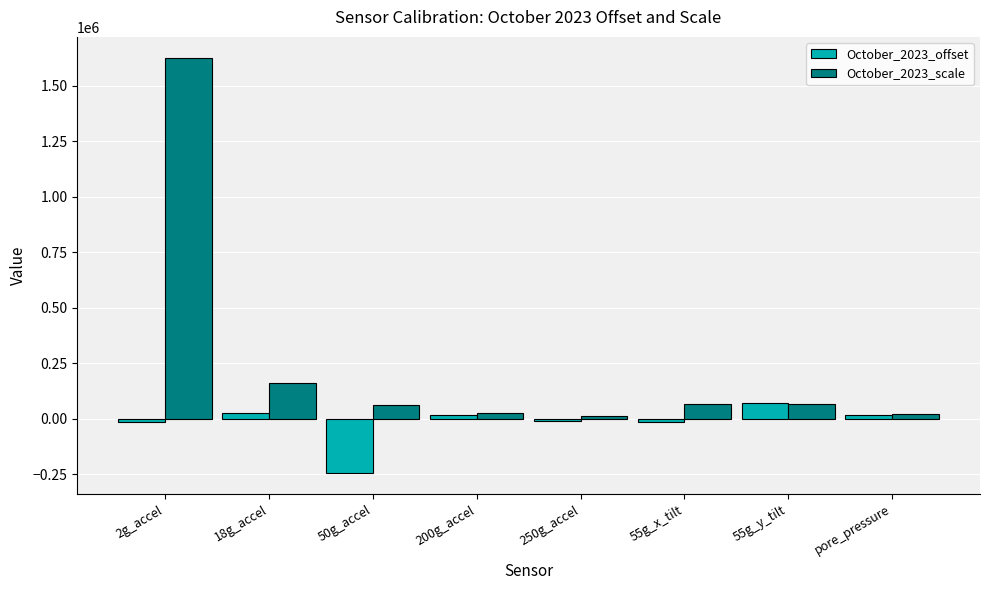

What is the sum of all October_2023_scale values?

2042377.6